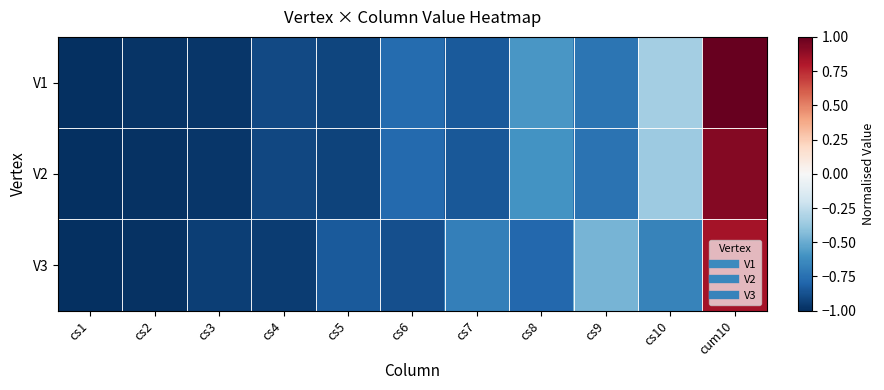

Rank the series by their average value, from lowest to highest.

V3, V2, V1